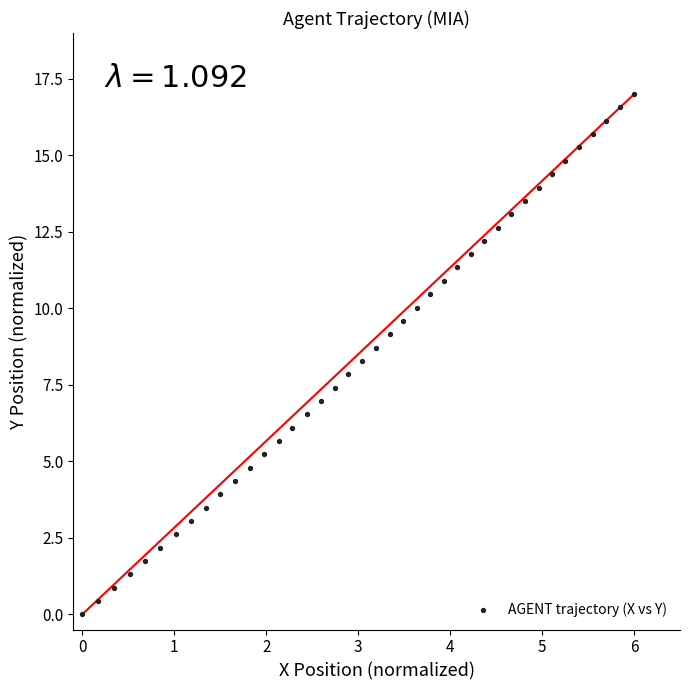

What is the range of Y values (max minus min)?

17.0